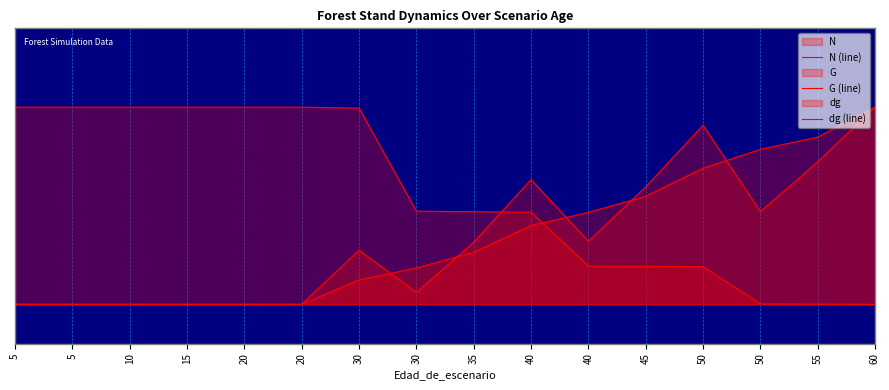

What is the maximum value for N (line)?

1.0